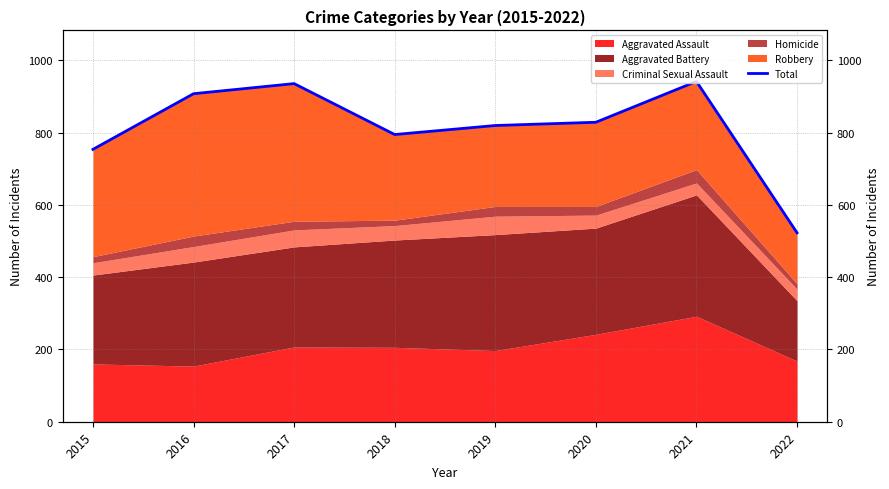

What is the greatest value displayed?

942